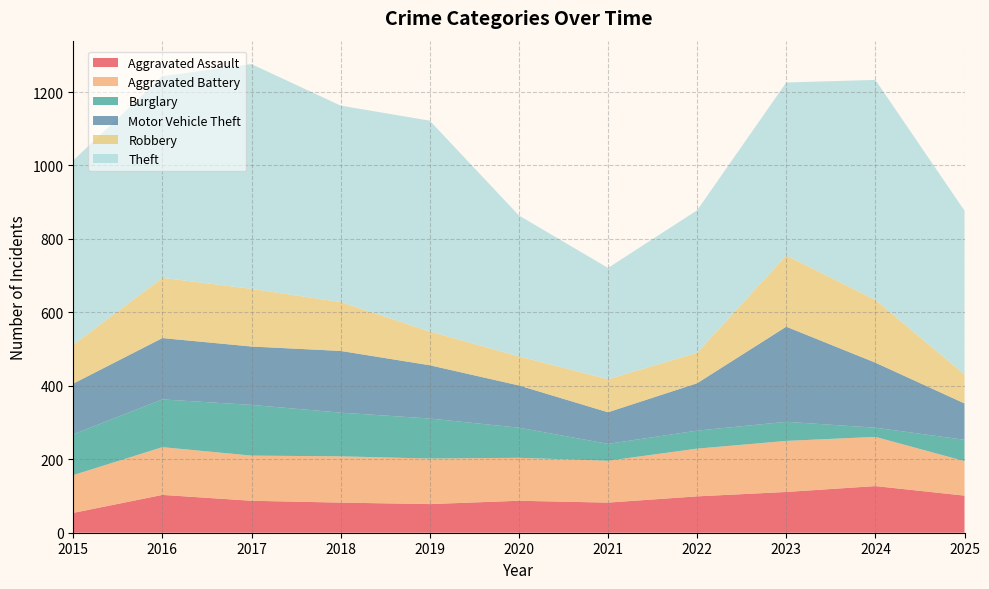

Reading left to right, transcribe all the data shown in this chart.

Aggravated Assault: 2015=54	2016=103	2017=87	2018=82	2019=78	2020=87	2021=82	2022=99	2023=111	2024=127	2025=101
Aggravated Battery: 2015=103	2016=130	2017=123	2018=126	2019=124	2020=117	2021=114	2022=130	2023=139	2024=134	2025=94
Burglary: 2015=111	2016=130	2017=138	2018=119	2019=109	2020=82	2021=46	2022=49	2023=52	2024=25	2025=58
Motor Vehicle Theft: 2015=138	2016=167	2017=159	2018=168	2019=145	2020=115	2021=86	2022=129	2023=259	2024=177	2025=99
Robbery: 2015=106	2016=164	2017=157	2018=133	2019=92	2020=79	2021=90	2022=83	2023=194	2024=171	2025=79
Theft: 2015=502	2016=549	2017=612	2018=535	2019=574	2020=384	2021=303	2022=388	2023=471	2024=599	2025=446